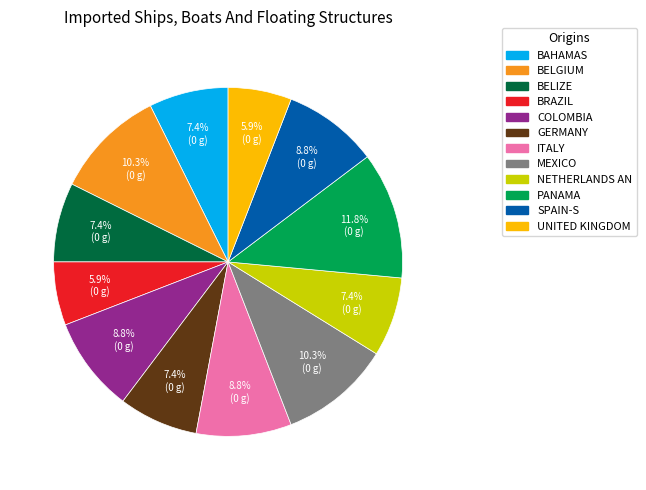

Is there any slice that represents more than half of the pie?

No